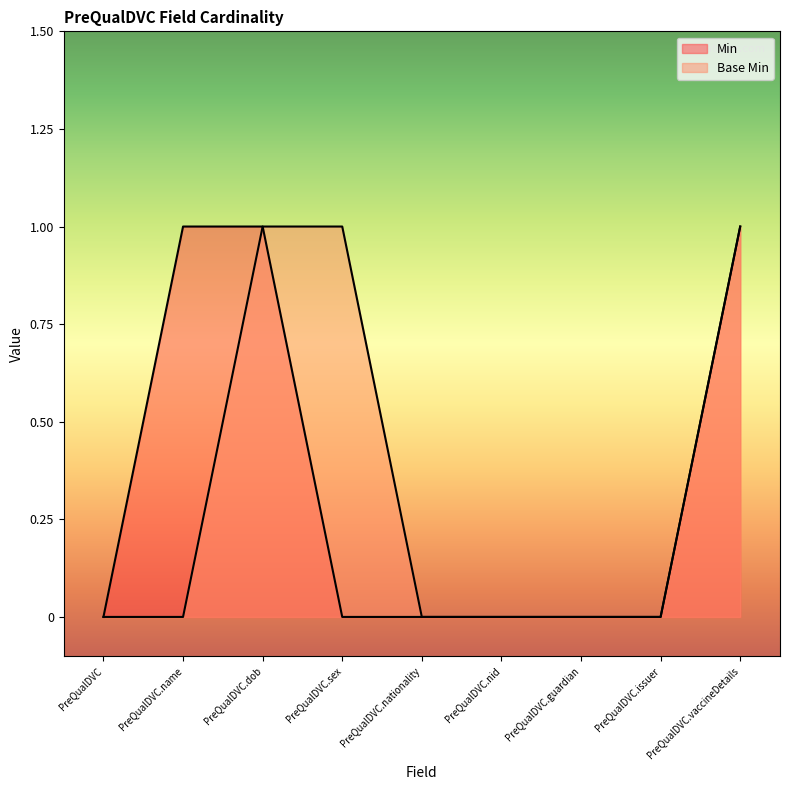

Which has a higher value, PreQualDVC or PreQualDVC.vaccineDetails?

PreQualDVC.vaccineDetails